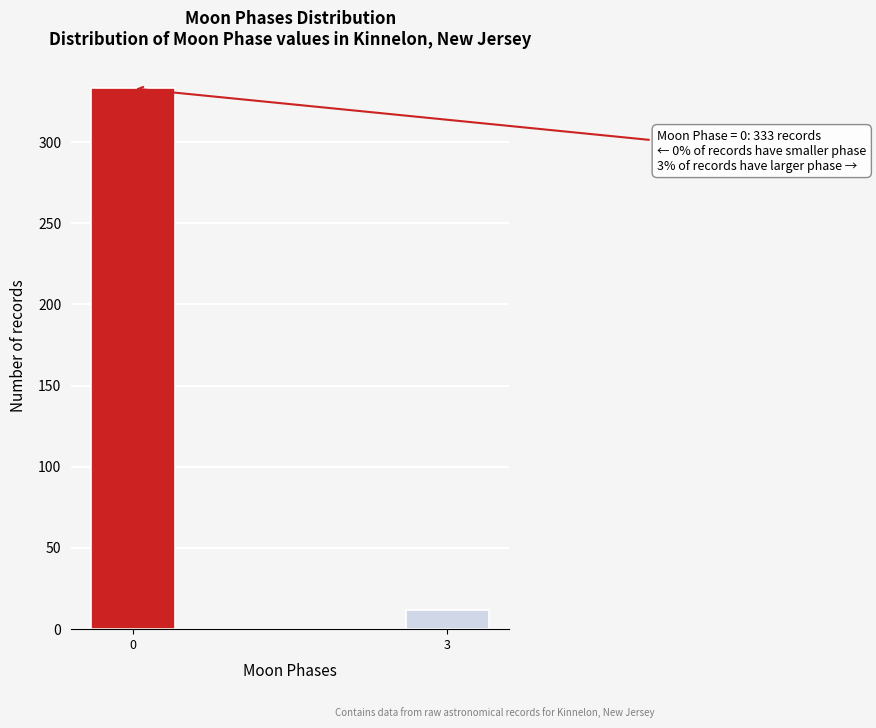

Reading right to left, list all the values displayed in this chart.

12	333